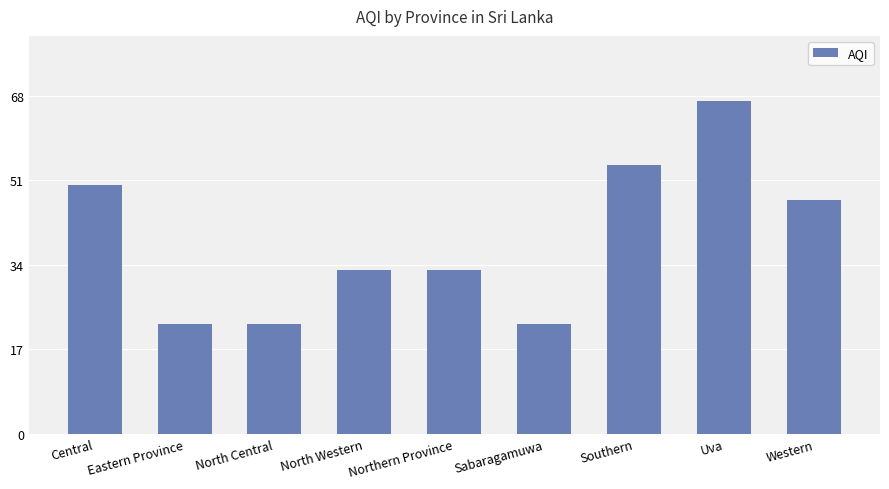

What is the difference between the second highest and minimum values?

32